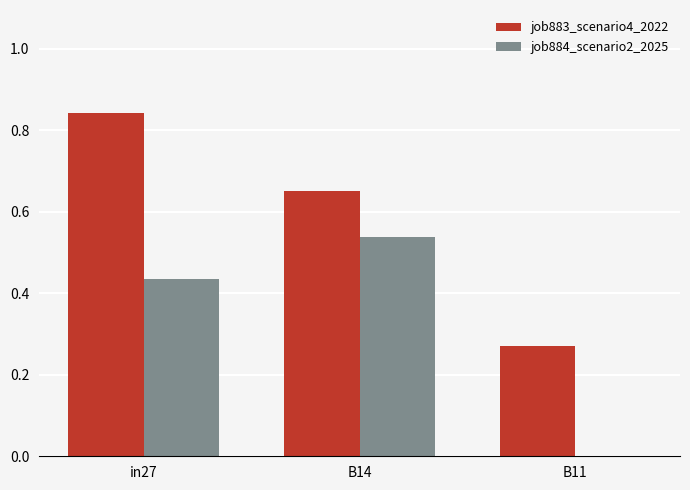

Which label corresponds to the largest value in the chart?

in27